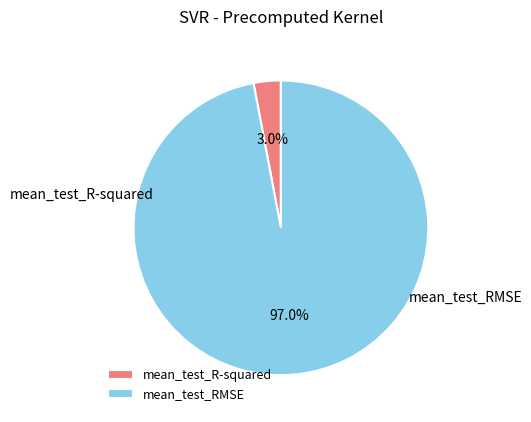

Count the number of slices in the pie.

2